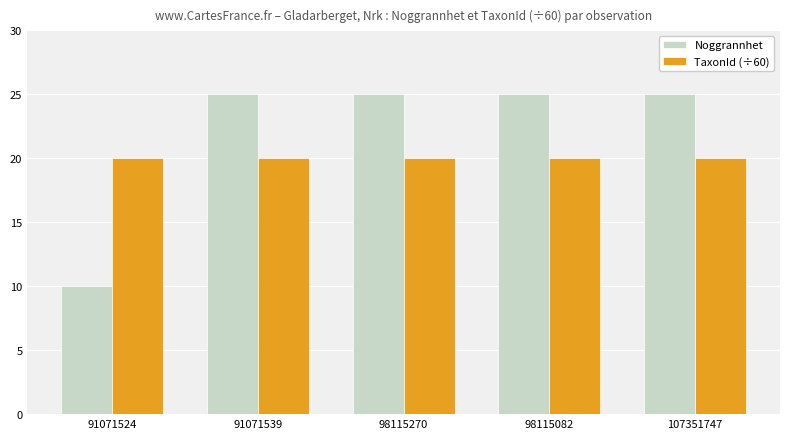

What is the sum of all Noggrannhet values?

110.0